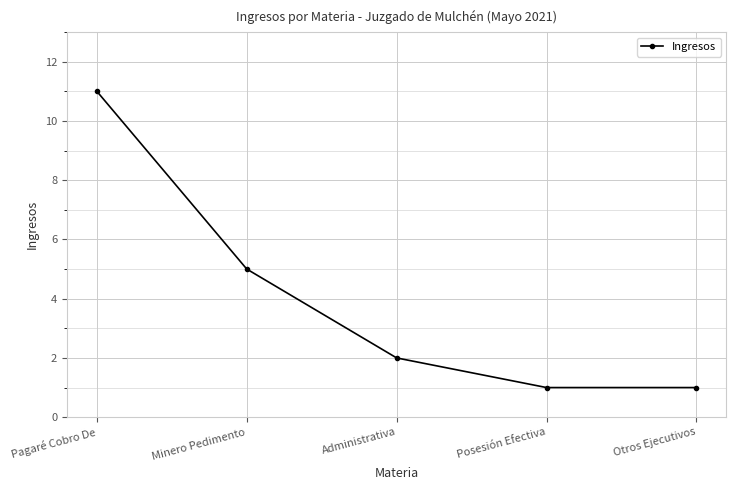

What is the greatest value displayed?

11